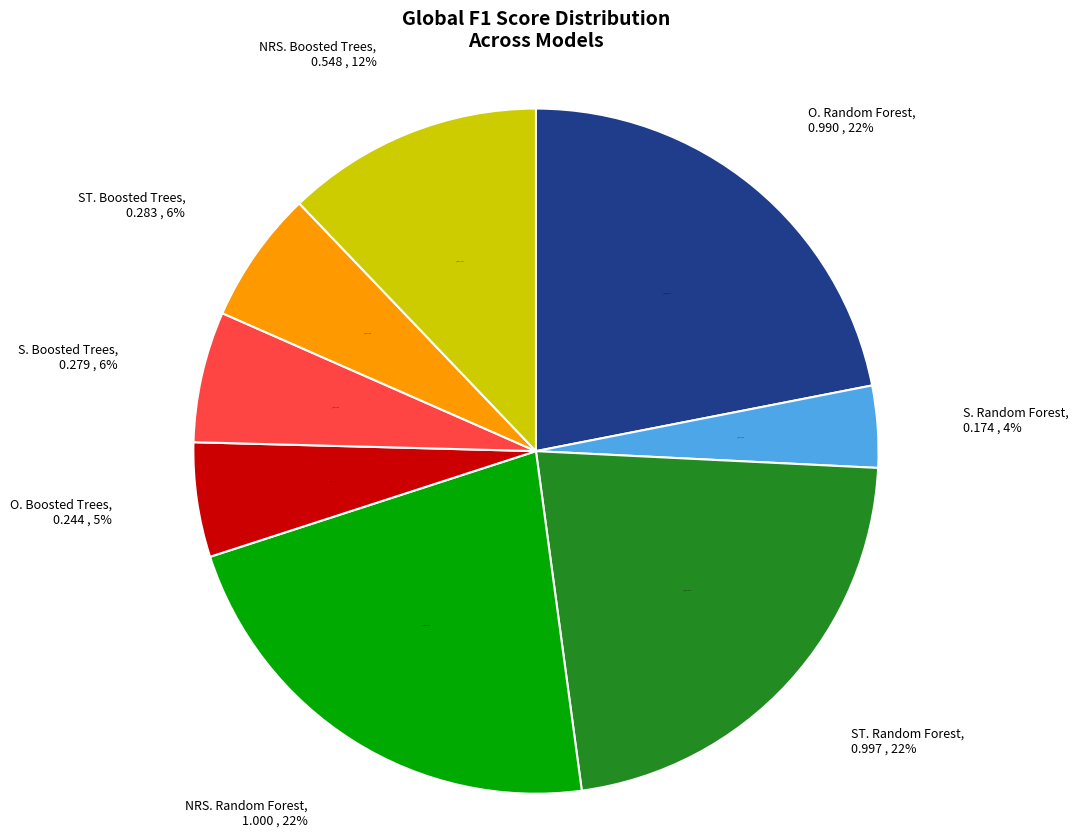

To the nearest percent, what percentage of the pie is NRS. Random Forest?

22%